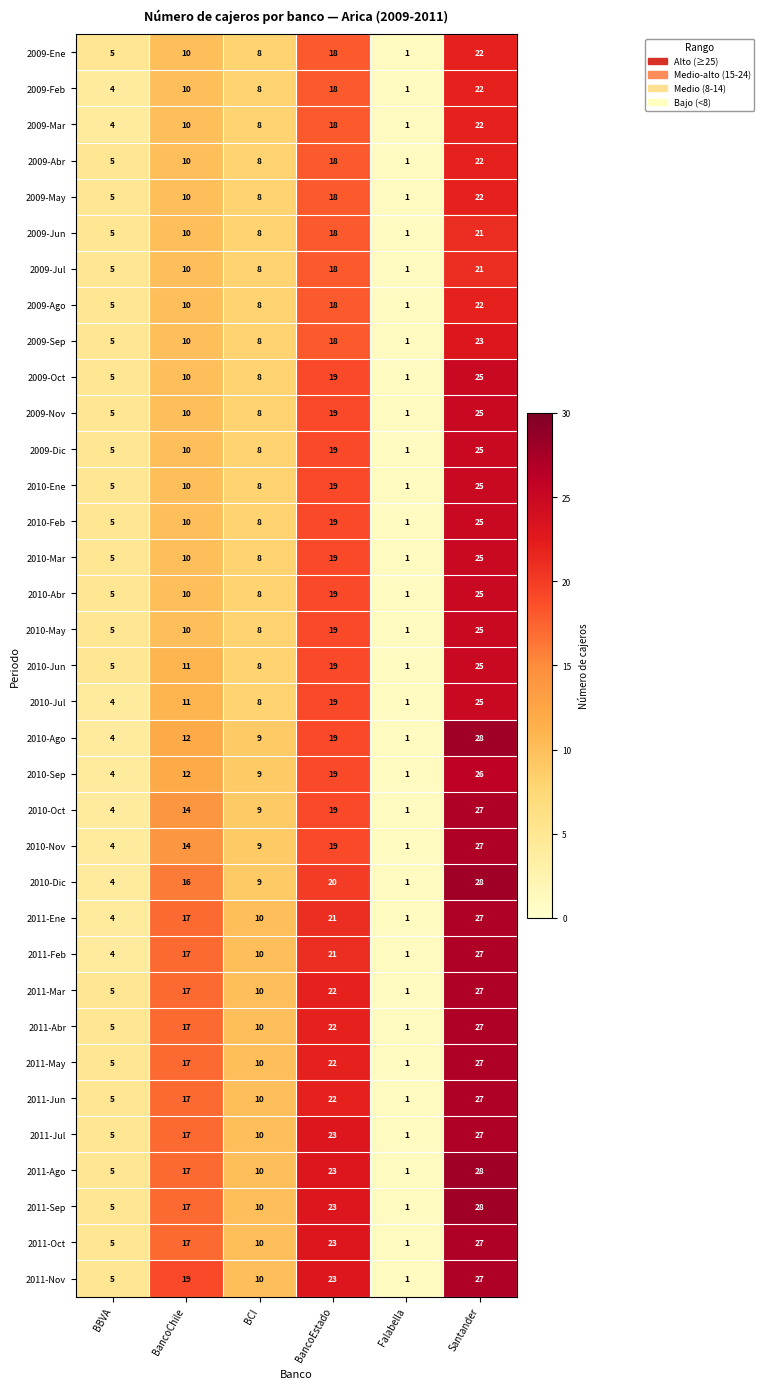

What is the difference between the maximum and second lowest values in the 2011-Ene series?

23